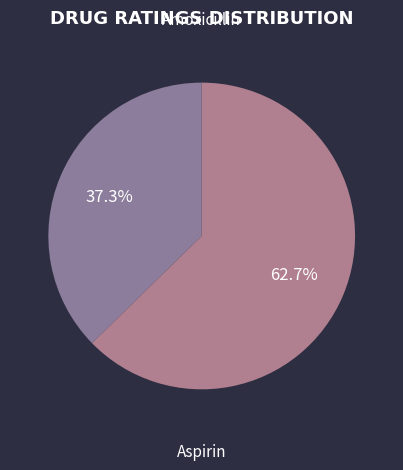

How many slices are in this pie chart?

2